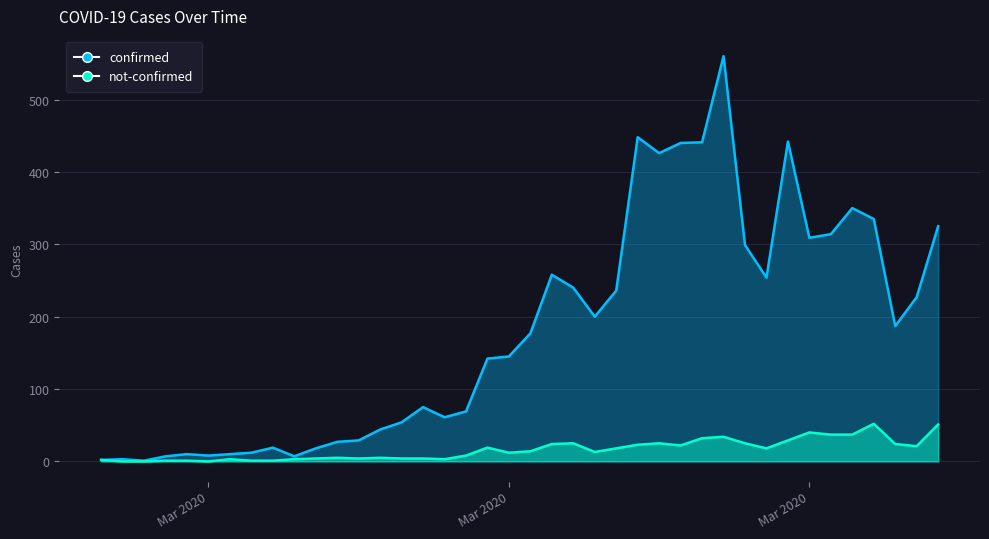

Which series has the largest range (max minus min)?

confirmed